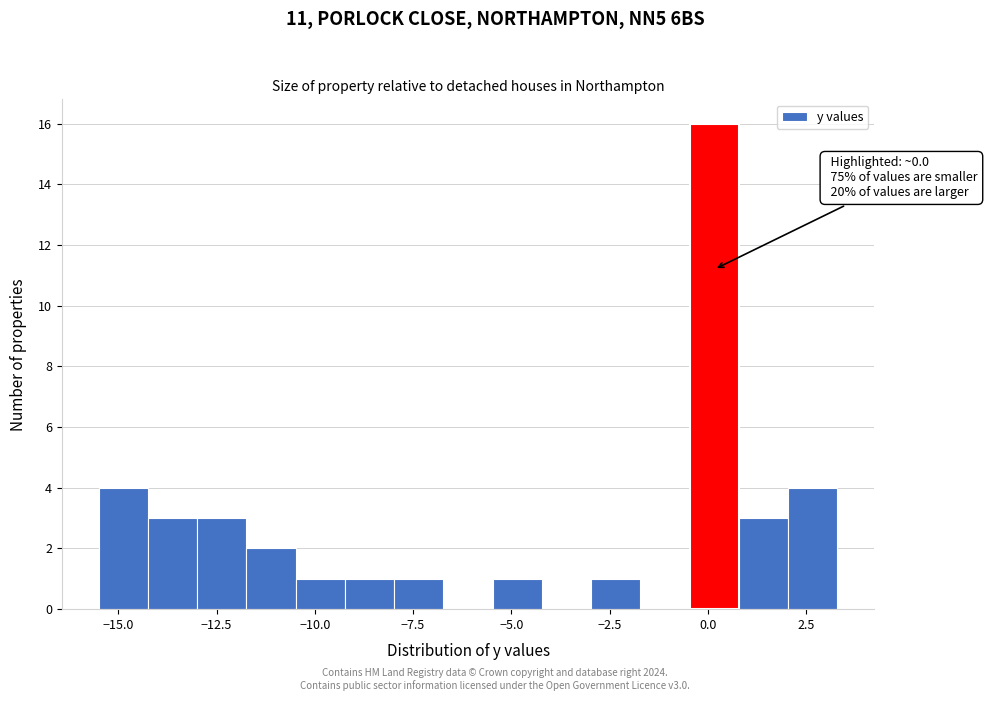

Around what value on the x-axis is the tallest bar? Give the approximate position of its centre, as read against the axis.

0.0